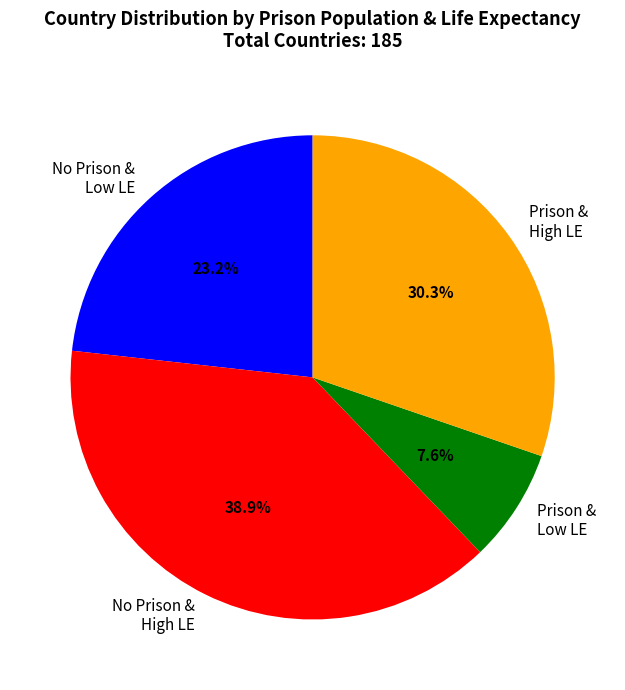

How many slices are in this pie chart?

4